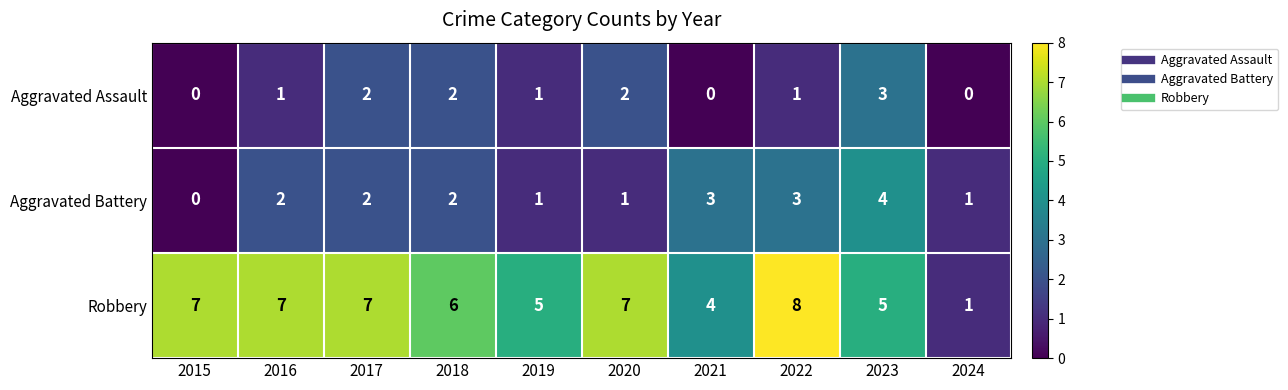

The Aggravated Assault series shows 2 at 2023. True or false?

False